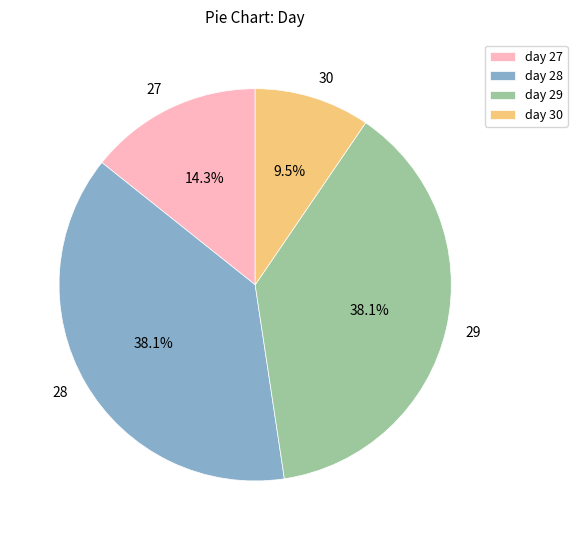

True or false: 28 accounts for 14% of the total.

False